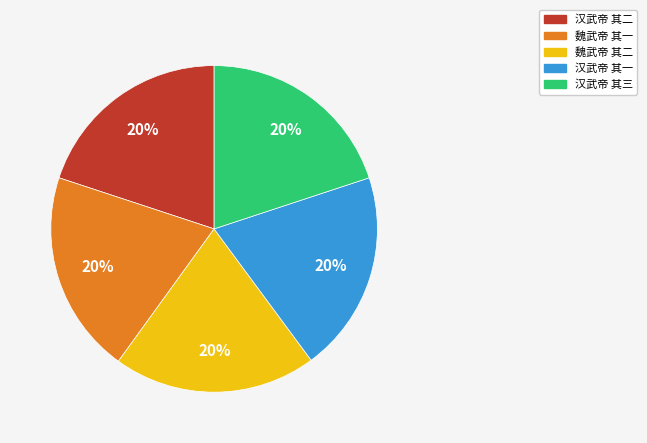

Is the sum of 魏武帝 其二 and 汉武帝 其三 greater than half?

No